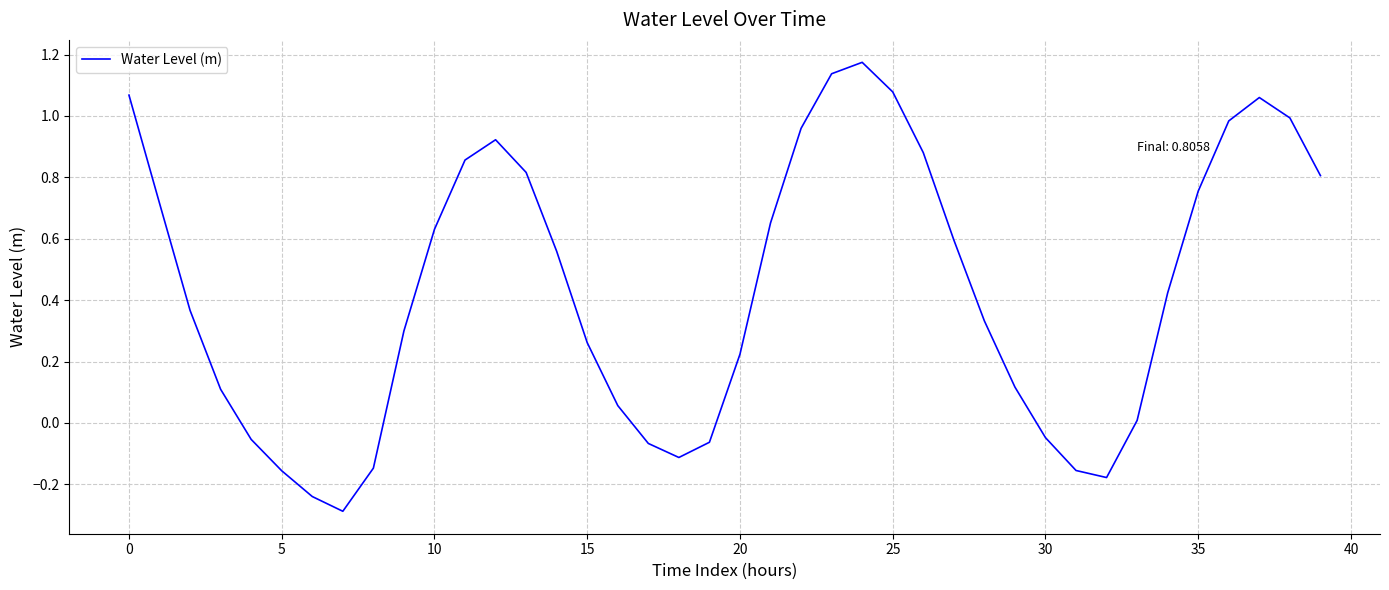

What is the smallest value displayed?

-0.3